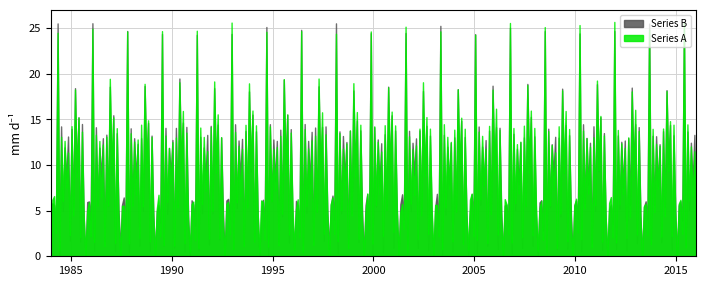

True or false: Series A has a value of 0.0 at 4.

False